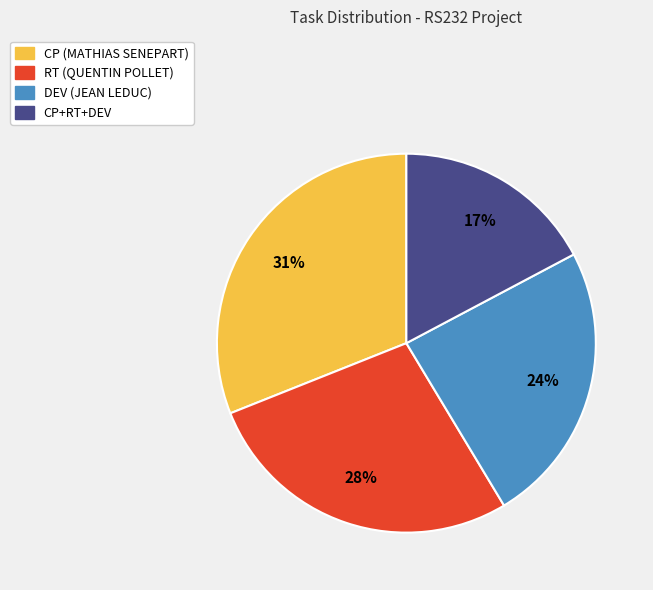

To the nearest percent, what is the average slice percentage?

25%